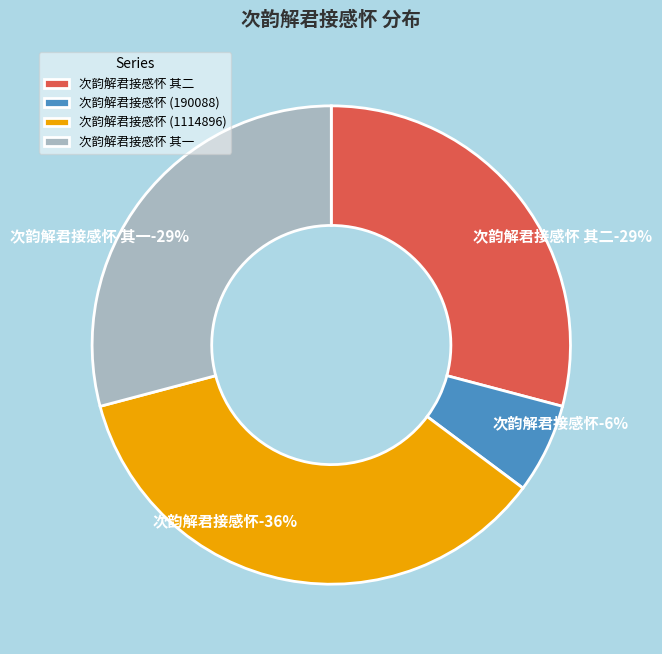

Is there any slice that represents more than half of the pie?

No